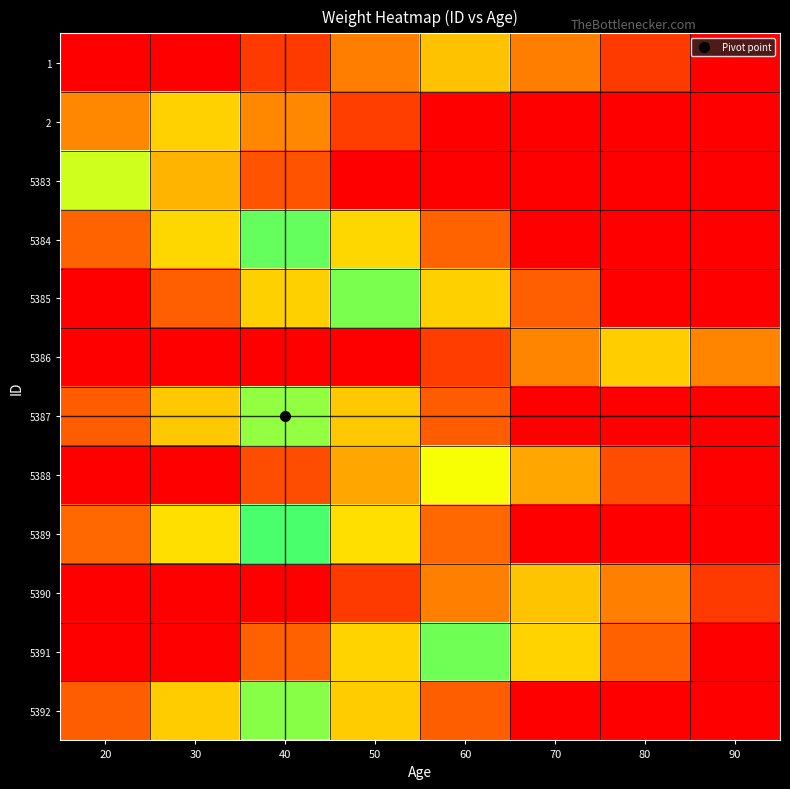

Which has a higher value, 80 or 70?

70